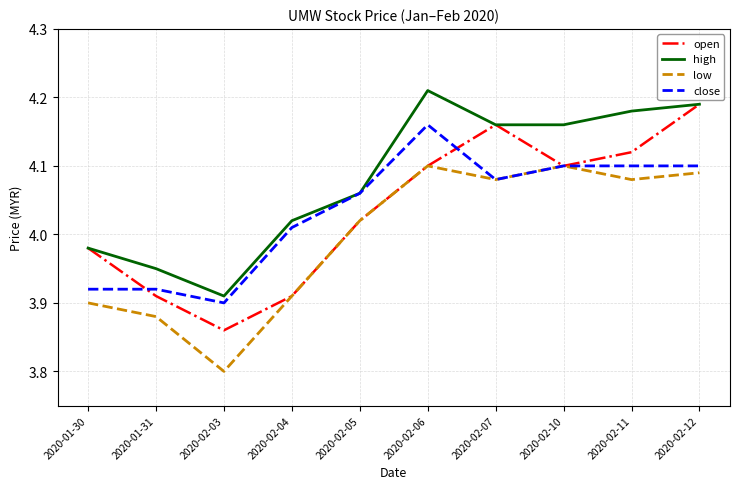

What position from the right is 2020-02-04?

7